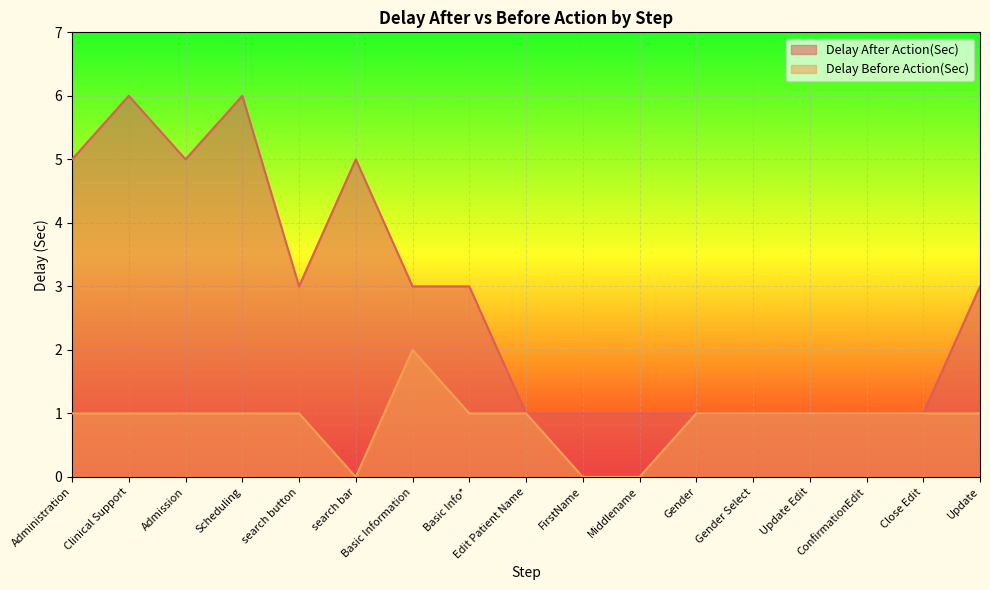

At how many categories does at least one series exceed 2?

9